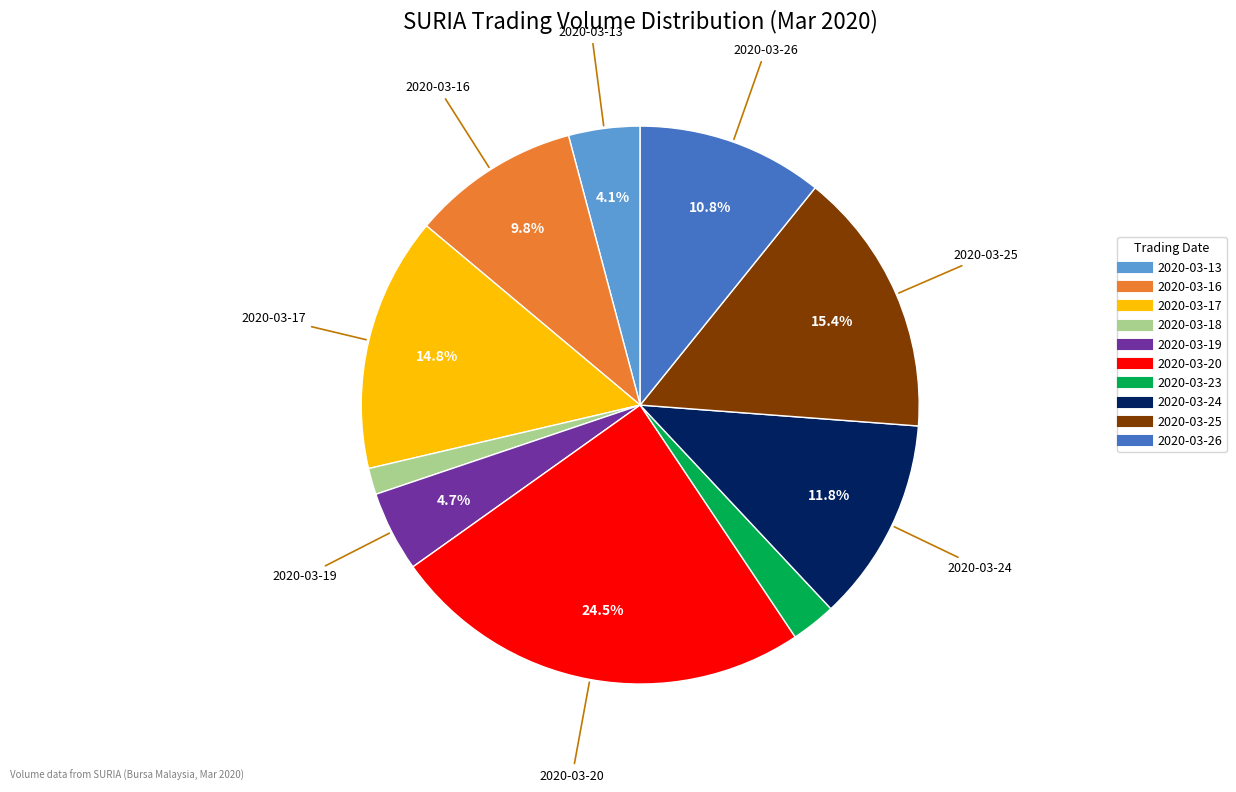

Rank the categories by value from highest to lowest.

2020-03-20, 2020-03-25, 2020-03-17, 2020-03-24, 2020-03-26, 2020-03-16, 2020-03-19, 2020-03-13, 2020-03-23, 2020-03-18